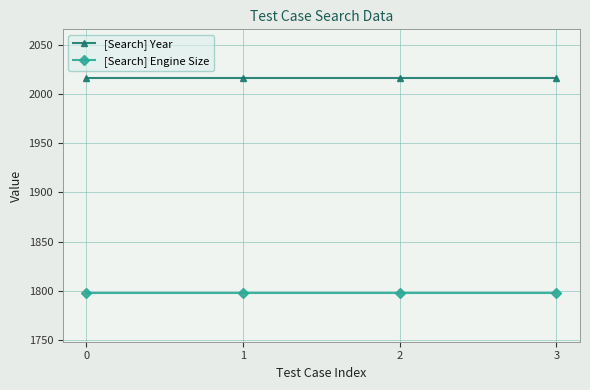

Is it true that [Search] Engine Size equals 3086 at 1?

False